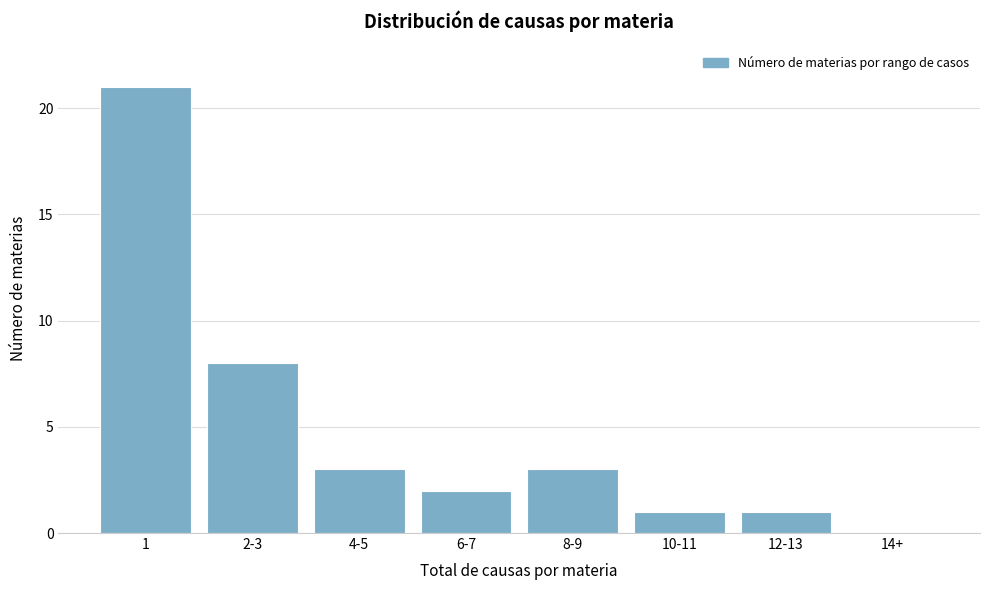

Reading left to right, what are all the values shown in this chart?

1=21	2-3=8	4-5=3	6-7=2	8-9=3	10-11=1	12-13=1	14+=0